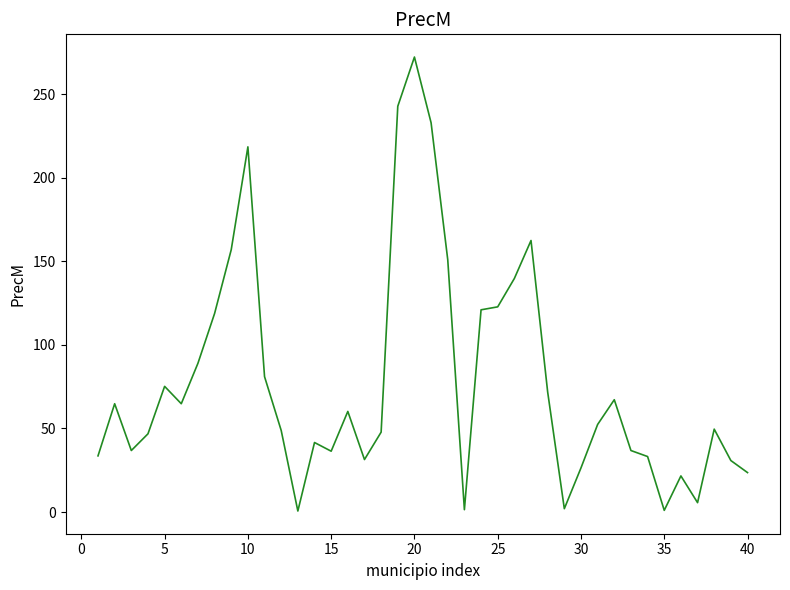

What is the greatest value displayed?

272.3